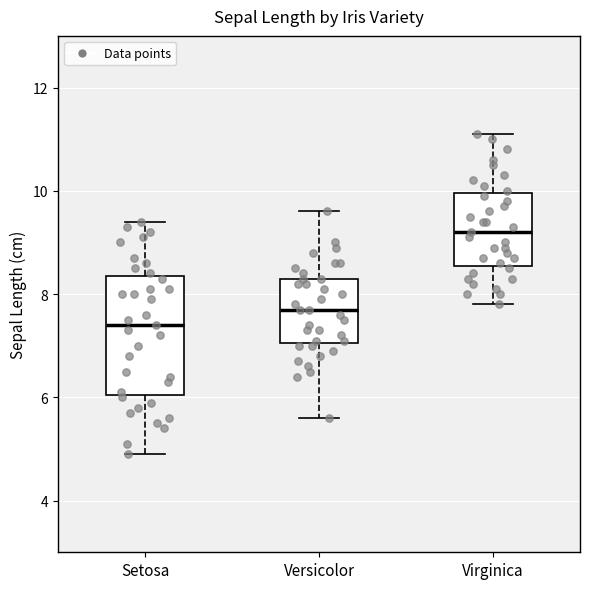

Which box has the lowest median line?

Setosa